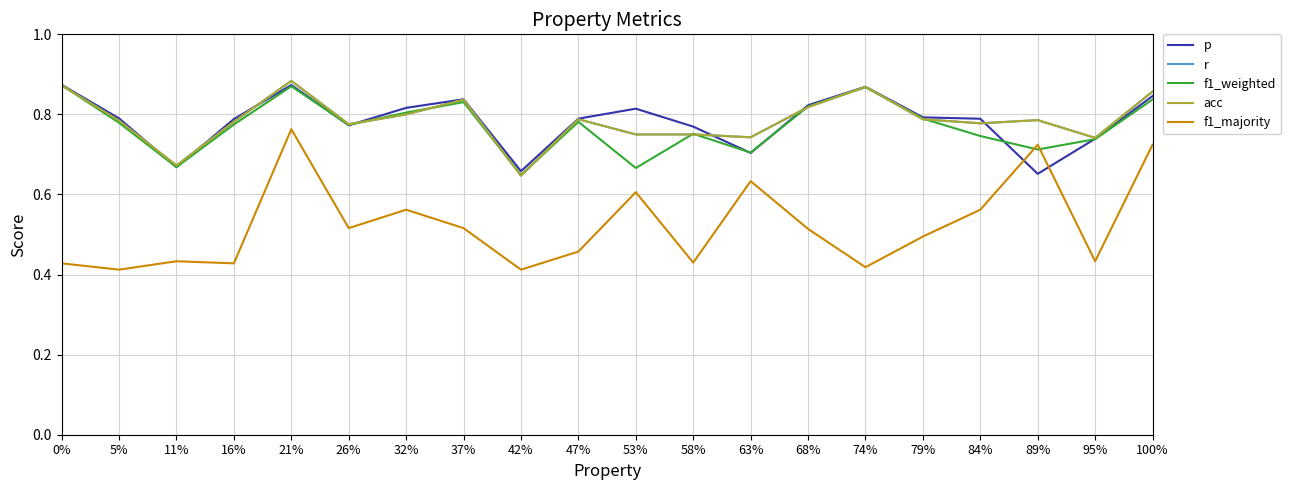

Does the chart have visible grid lines?

Yes